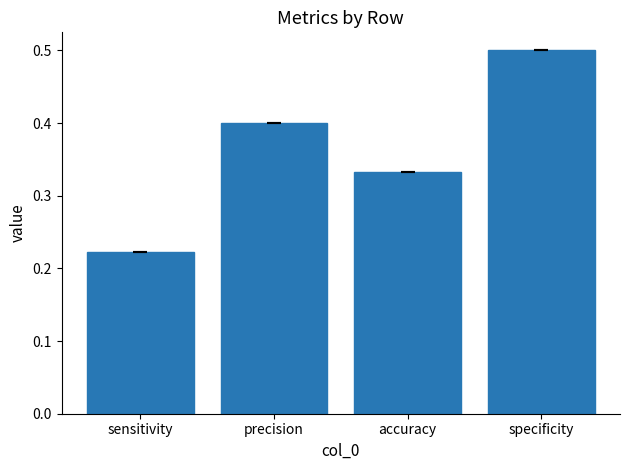

How many bars are there in total?

4